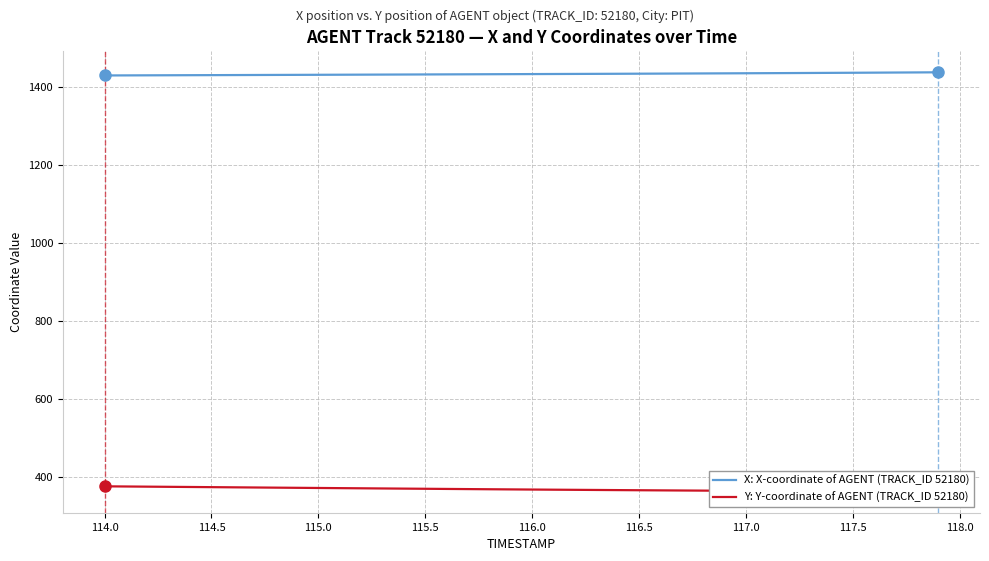

Reading left to right, extract all data points from this chart.

X: X-coordinate of AGENT (TRACK_ID 52180): 1429.2	1429.4	1429.5	1429.7	1429.9	1430.0	1430.2	1430.4	1430.6	1430.7	1430.9	1431.1	1431.2	1431.4	1431.6	1431.8	1432.0	1432.2	1432.4	1432.5	1432.7	1432.9	1433.1	1433.3	1433.5	1433.7	1433.9	1434.2	1434.4	1434.6	1434.8	1435.1	1435.3	1435.6	1435.8	1436.1	1436.4	1436.7	1437.0	1437.3
Y: Y-coordinate of AGENT (TRACK_ID 52180): 376.0	375.6	375.2	374.8	374.3	373.9	373.5	373.1	372.6	372.2	371.8	371.4	371.0	370.6	370.1	369.7	369.3	368.9	368.5	368.2	367.8	367.4	367.0	366.7	366.4	366.0	365.7	365.3	365.0	364.7	364.4	364.1	363.8	363.6	363.3	363.0	362.8	362.6	362.3	362.1